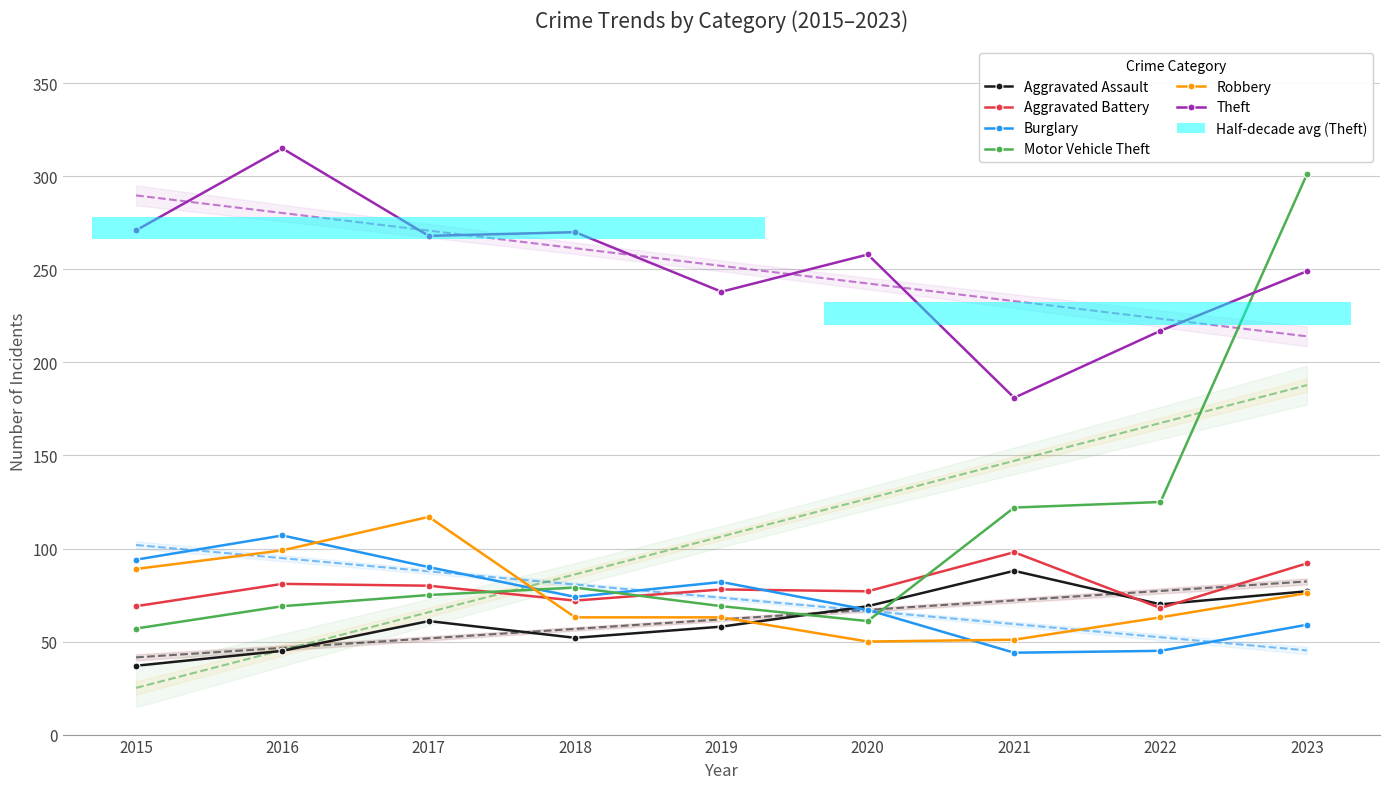

Reading left to right, what are all the values shown in this chart?

Aggravated Assault: 2015=37	2016=45	2017=61	2018=52	2019=58	2020=69	2021=88	2022=70	2023=77
Aggravated Battery: 2015=69	2016=81	2017=80	2018=72	2019=78	2020=77	2021=98	2022=68	2023=92
Burglary: 2015=94	2016=107	2017=90	2018=74	2019=82	2020=67	2021=44	2022=45	2023=59
Motor Vehicle Theft: 2015=57	2016=69	2017=75	2018=79	2019=69	2020=61	2021=122	2022=125	2023=301
Robbery: 2015=89	2016=99	2017=117	2018=63	2019=63	2020=50	2021=51	2022=63	2023=76
Theft: 2015=271	2016=315	2017=268	2018=270	2019=238	2020=258	2021=181	2022=217	2023=249